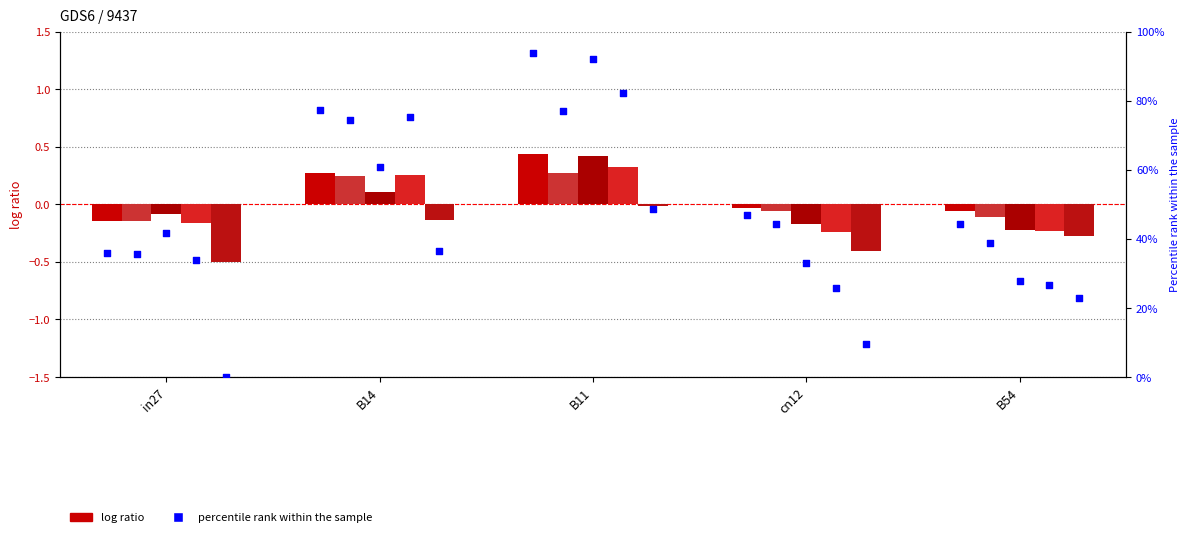

At which category is the sum across all series the highest?

B11